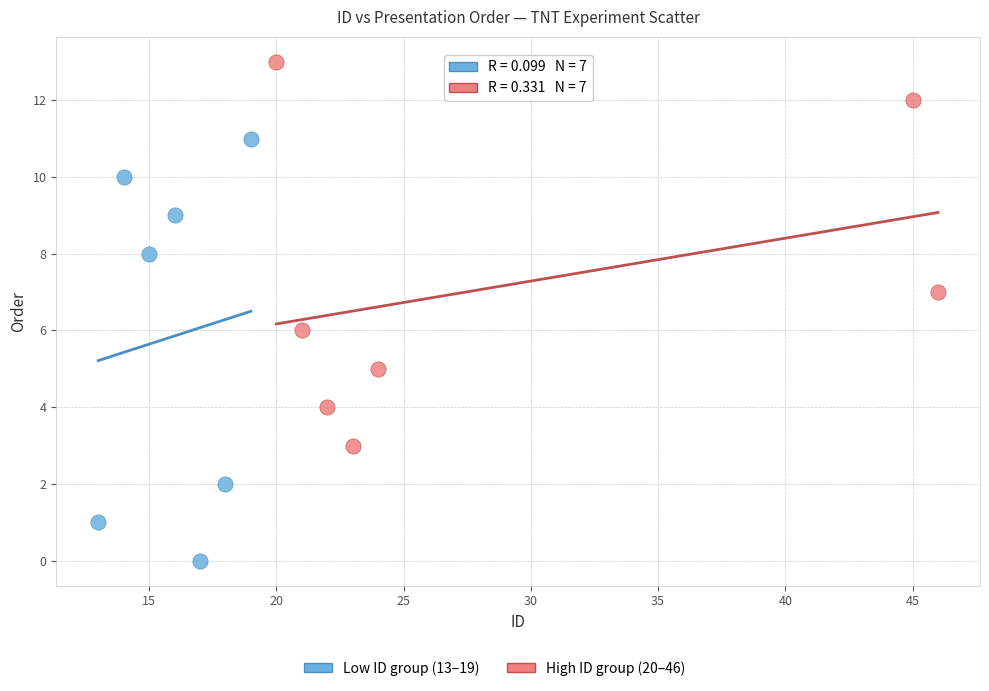

Which series reaches the minimum Y coordinate?

Low ID group (13–19)